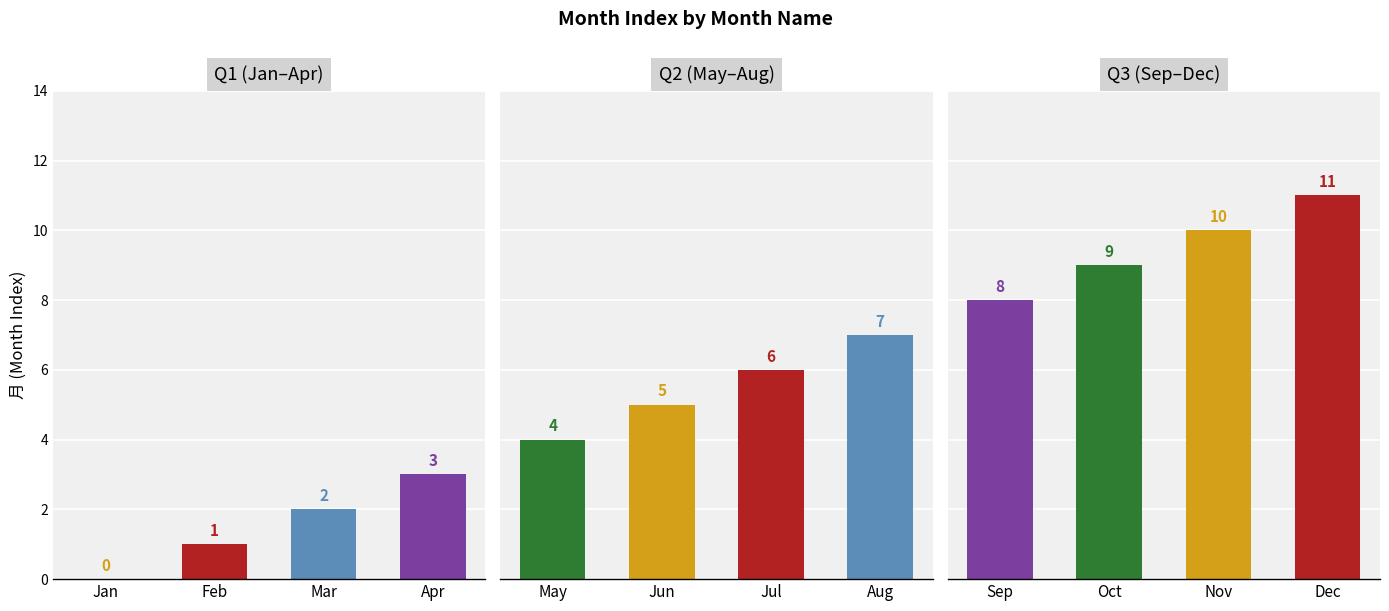

Count the number of values greater than 10.

1